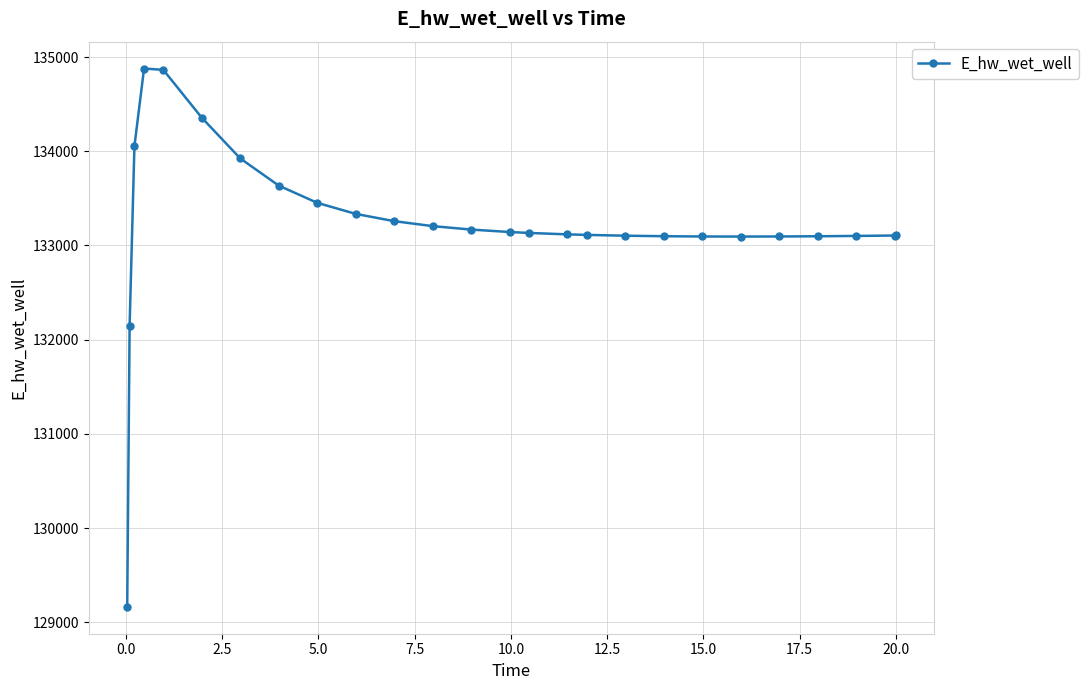

What is the maximum value shown in the chart?

134878.5